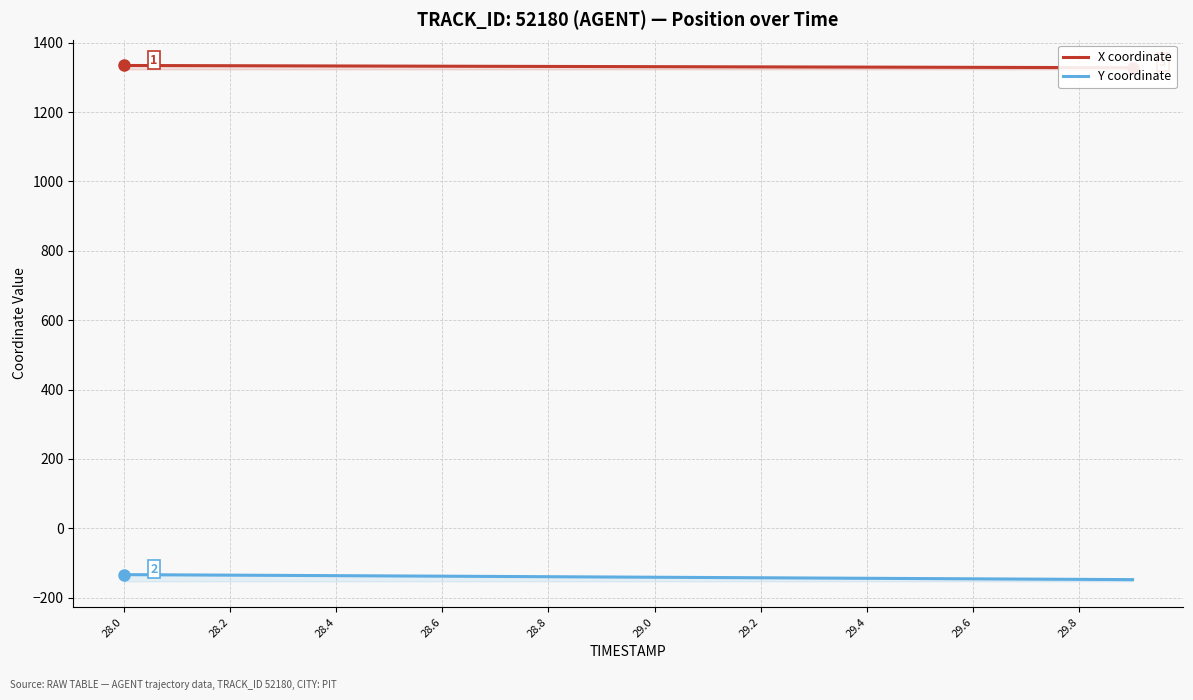

What is the difference between the highest and lowest values at 29.0?

1469.9